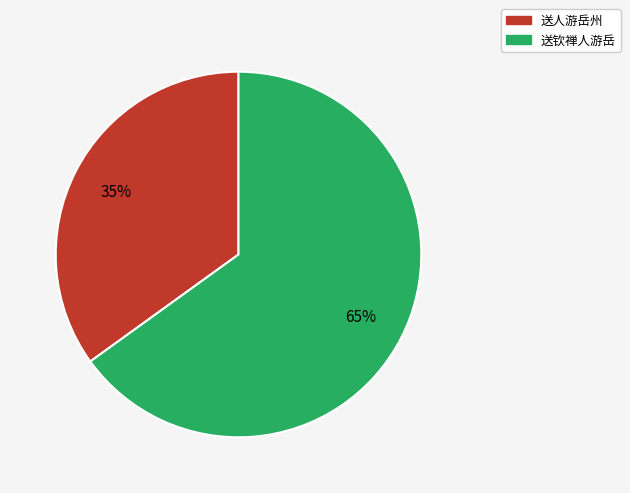

What is the ratio of the value at 送钦禅人游岳 to the value at 送人游岳州?

1.9